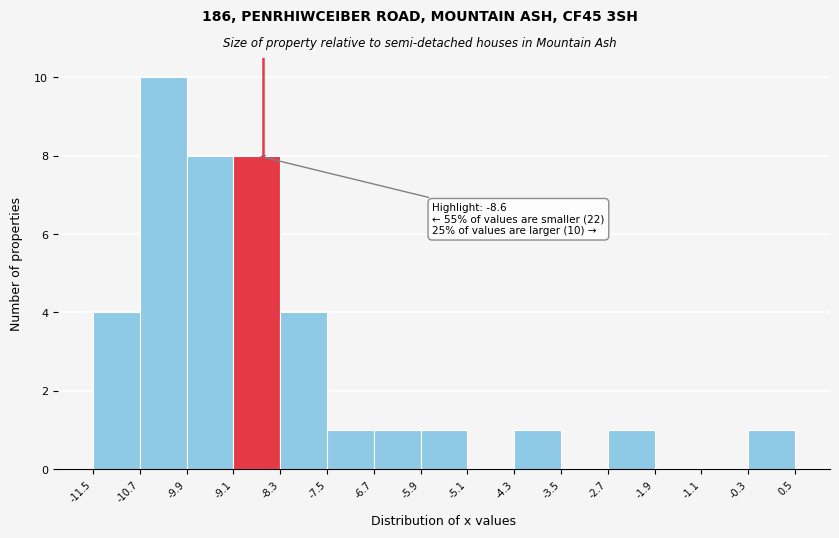

Over which range of the x-axis is the bar tallest?

-10.7 to -9.9